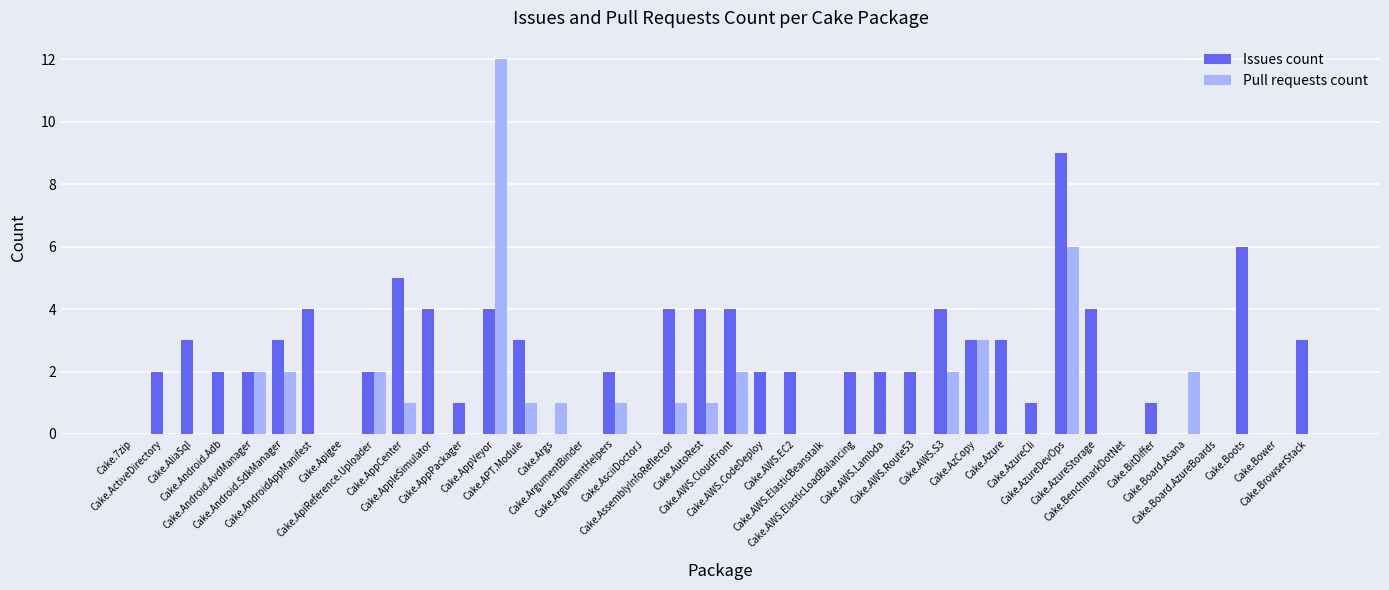

Is it true that Issues count equals 3 at Cake.AWS.EC2?

False